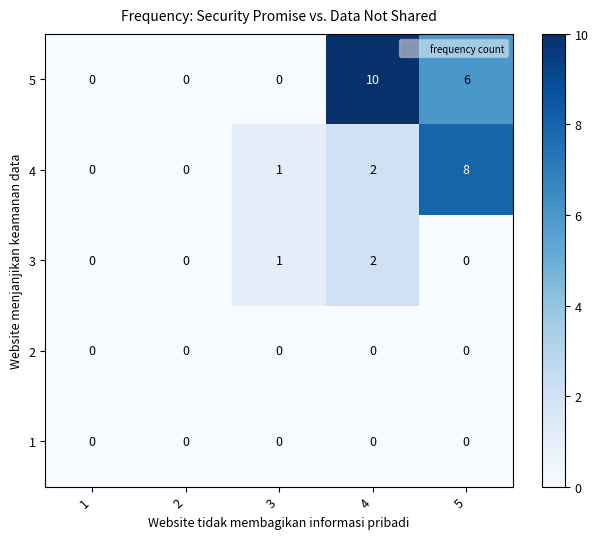

What is the total value across all series at 5?

14